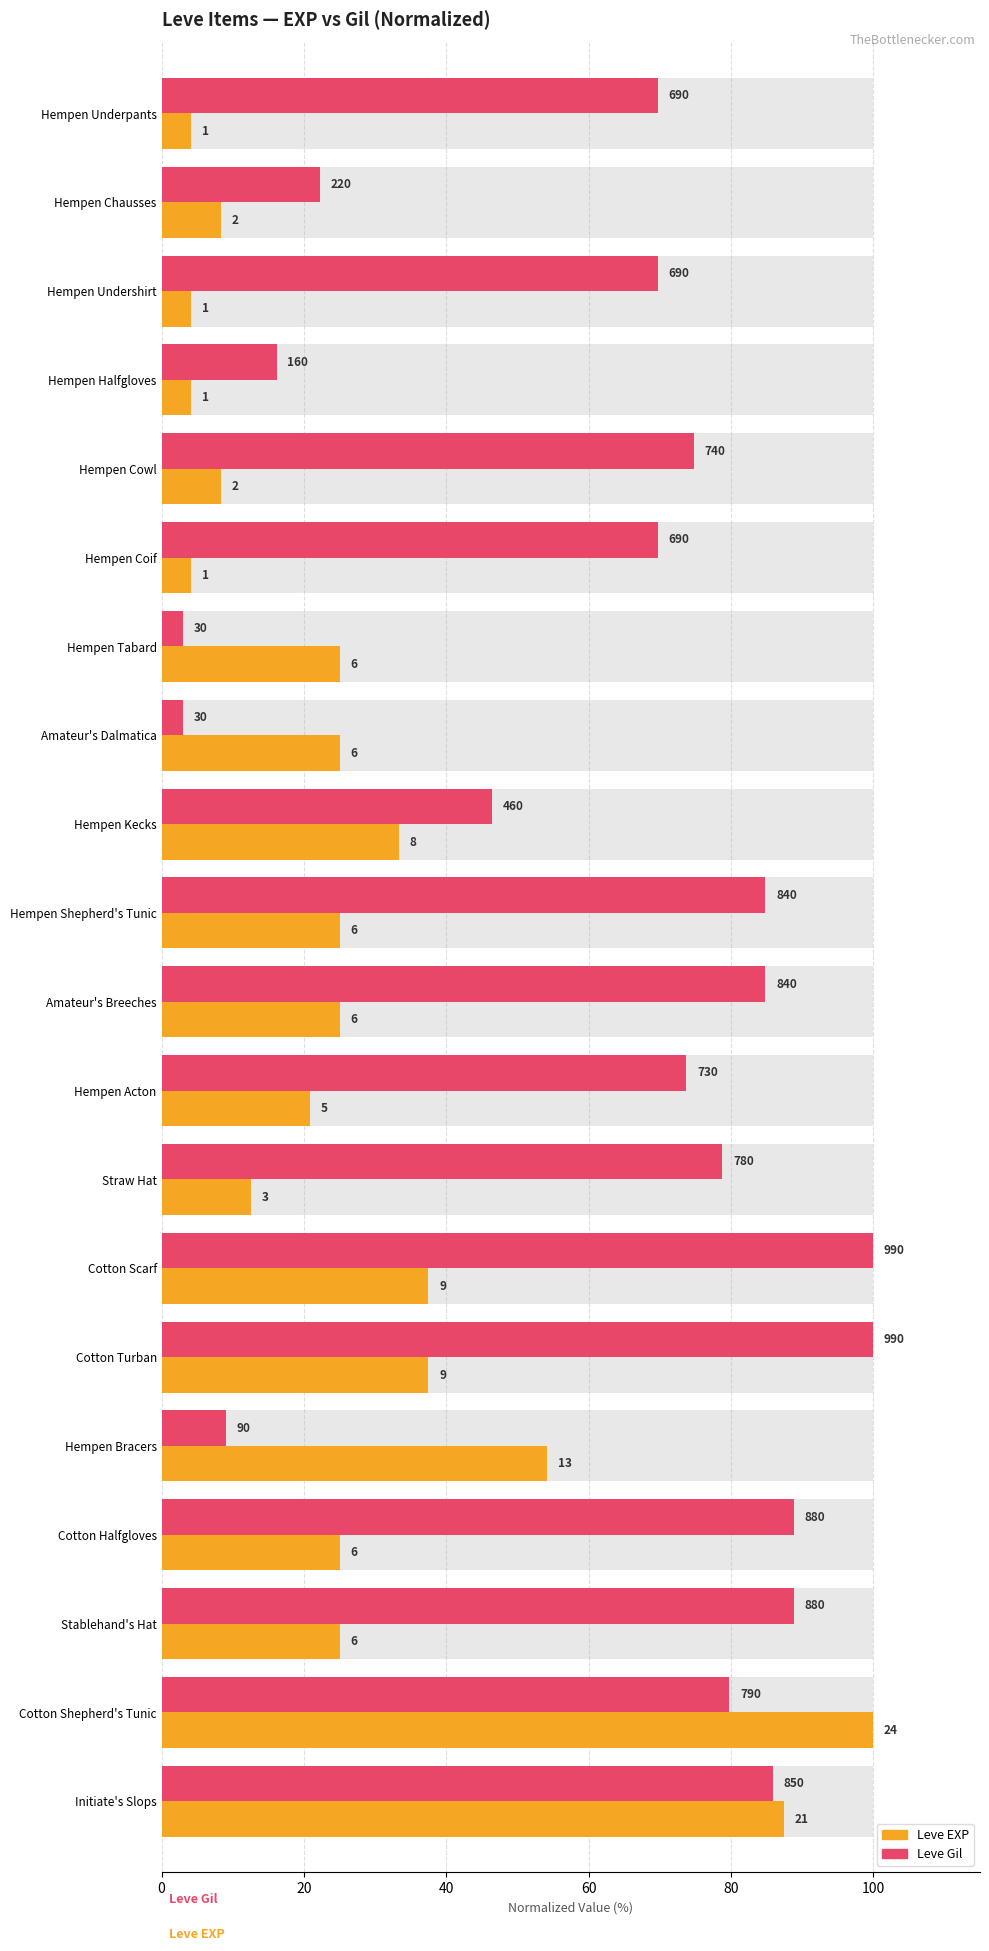

Reading left to right, transcribe all the data shown in this chart.

Leve EXP: 4.2	8.3	4.2	4.2	8.3	4.2	25.0	25.0	33.3	25.0	25.0	20.8	12.5	37.5	37.5	54.2	25.0	25.0	100.0	87.5
Leve Gil: 69.7	22.2	69.7	16.2	74.7	69.7	3.0	3.0	46.5	84.8	84.8	73.7	78.8	100.0	100.0	9.1	88.9	88.9	79.8	85.9